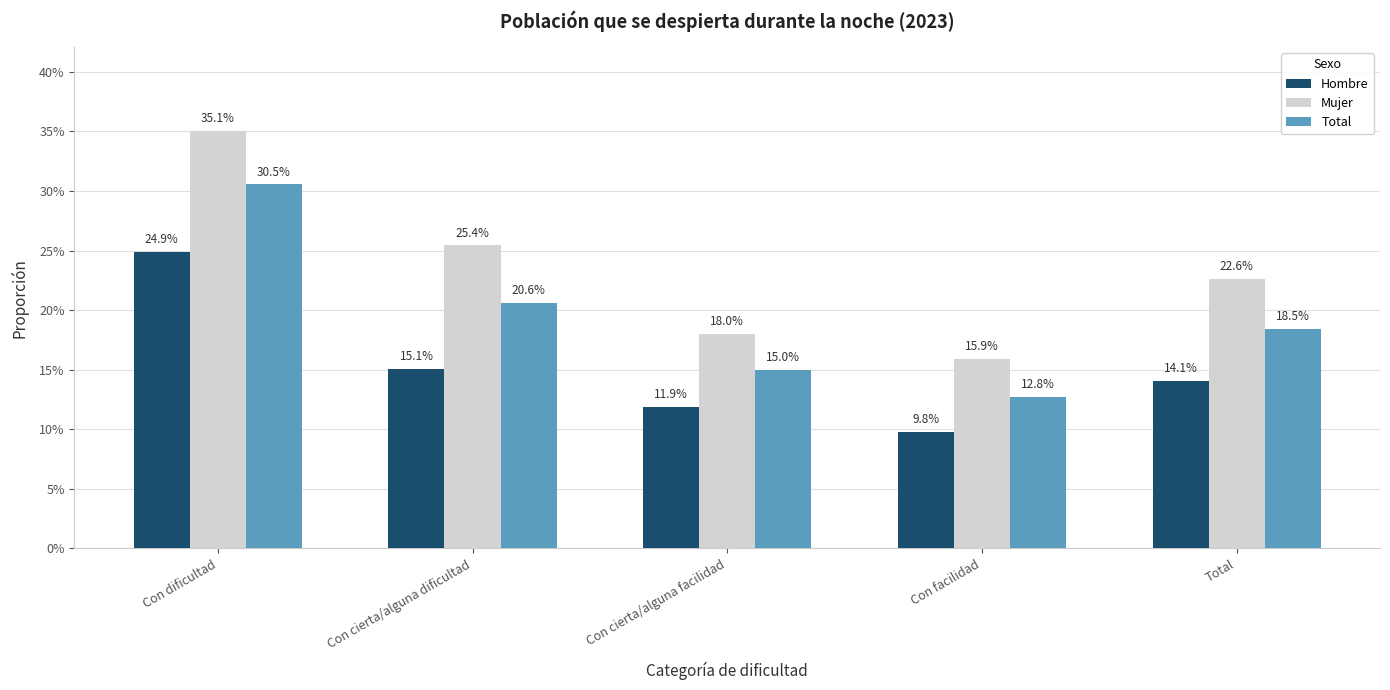

Is the value of Total at Con cierta/alguna dificultad greater than the value of Hombre at Con dificultad?

No